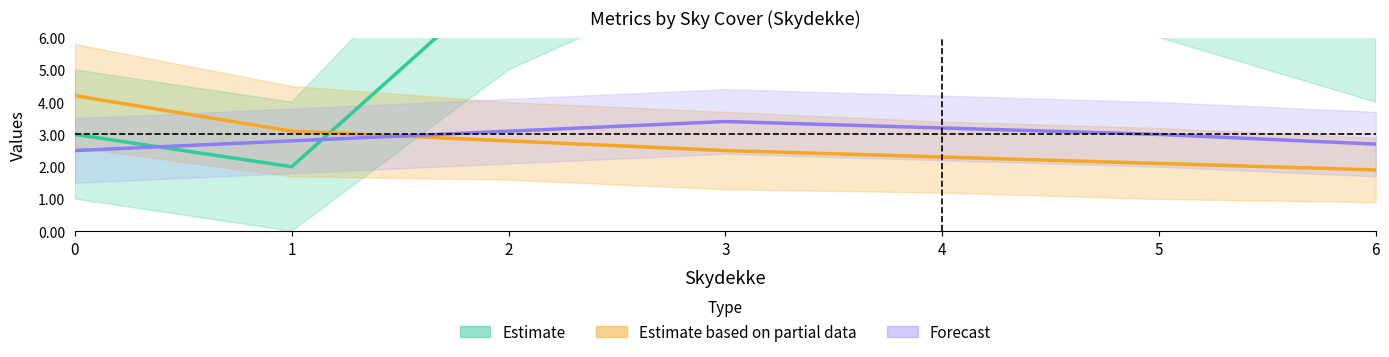

At which label does Estimate first exceed 8?

3